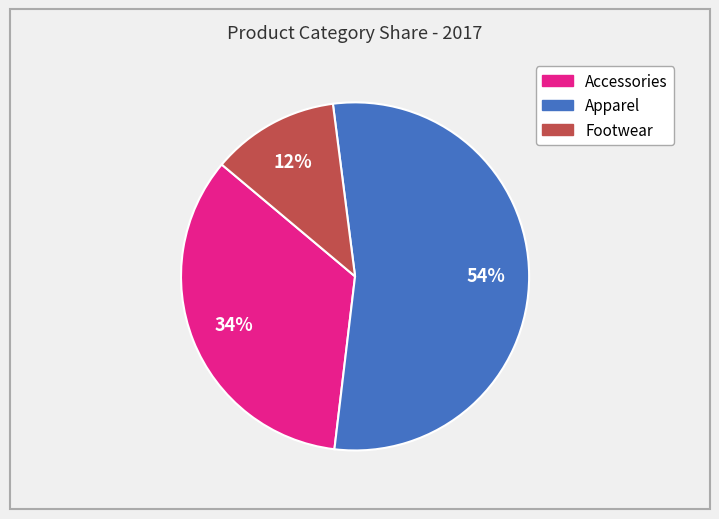

Count the number of slices in the pie.

3